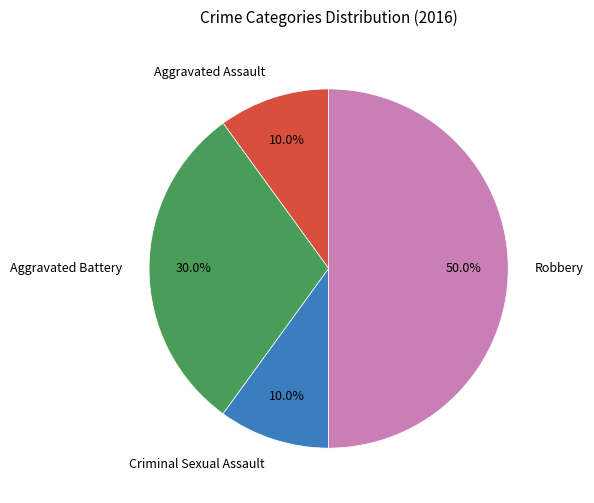

Between Robbery and Criminal Sexual Assault, which is larger?

Robbery